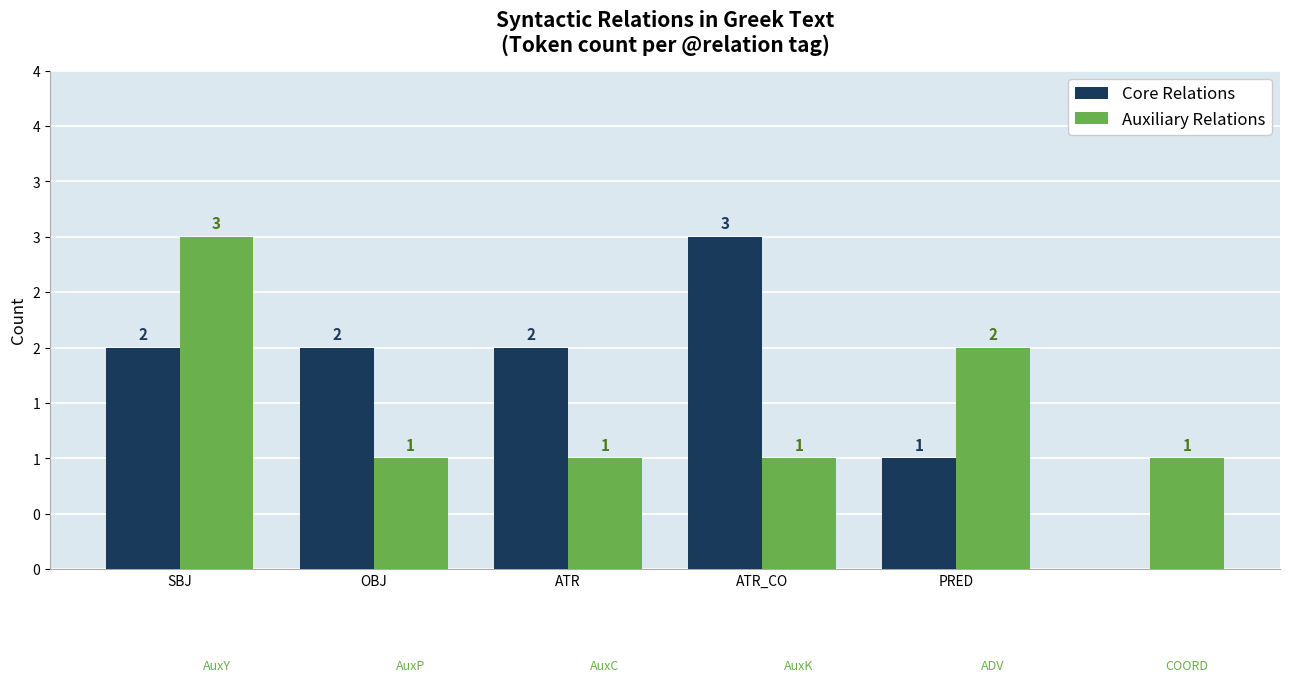

Which series has the largest total across all categories?

Core Relations